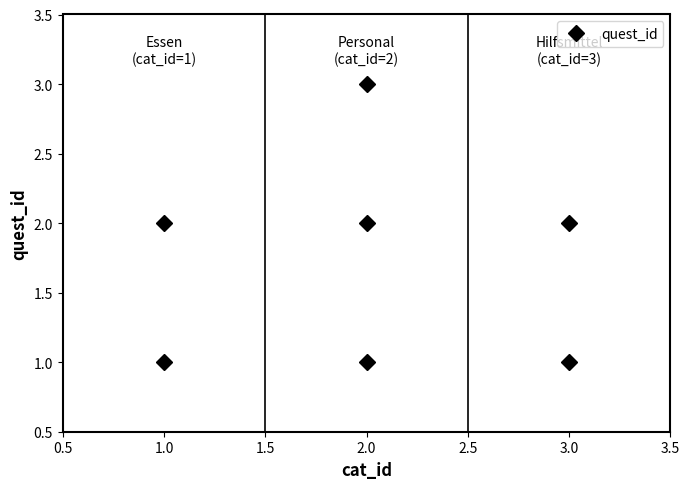

The chart shows a value of 3 at 2.0. True or false?

True